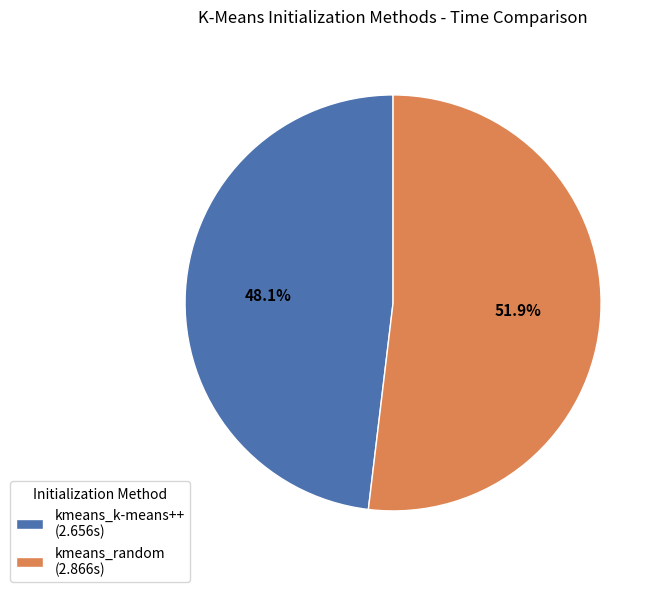

To the nearest percent, what is the difference between the largest and smallest slice percentages?

4%